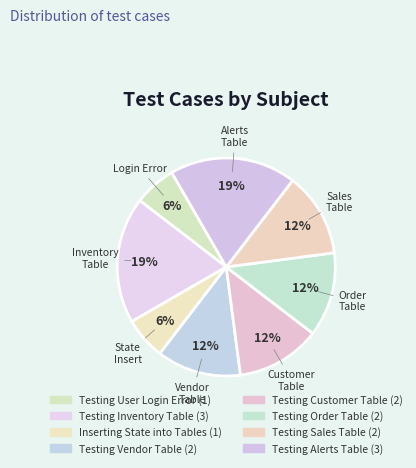

Between Testing Vendor Table and Inserting State into Tables, which is larger?

Testing Vendor Table